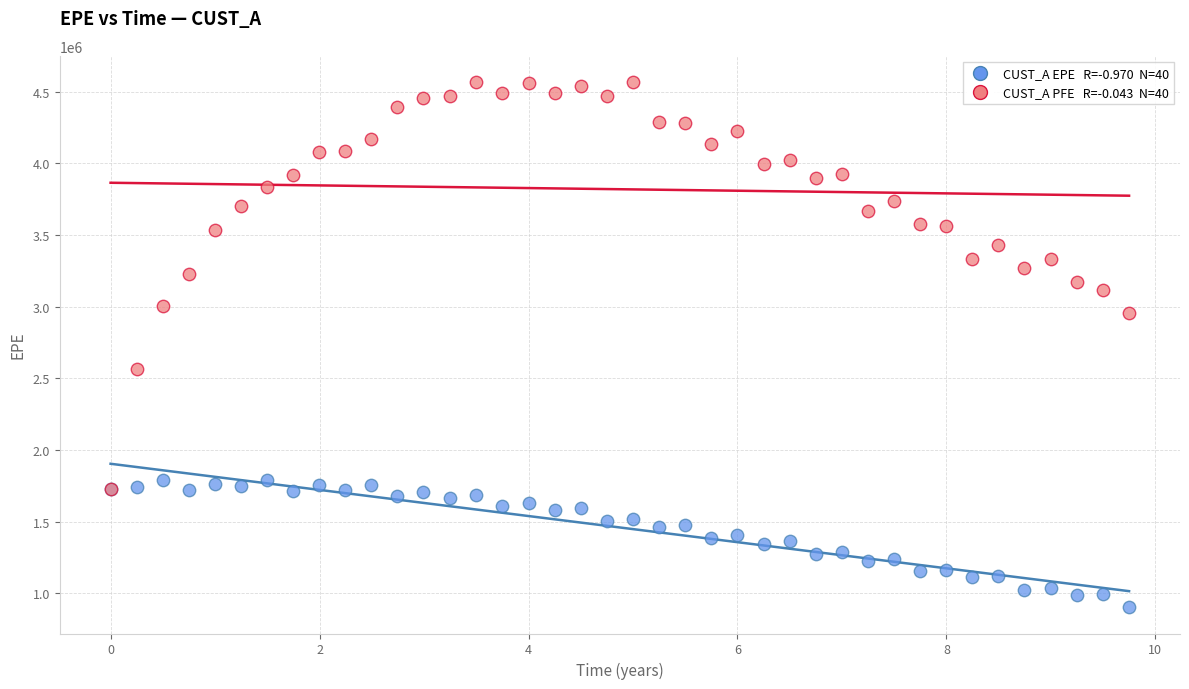

Across all series, what Y value is closest to 2734446?

2561354.4